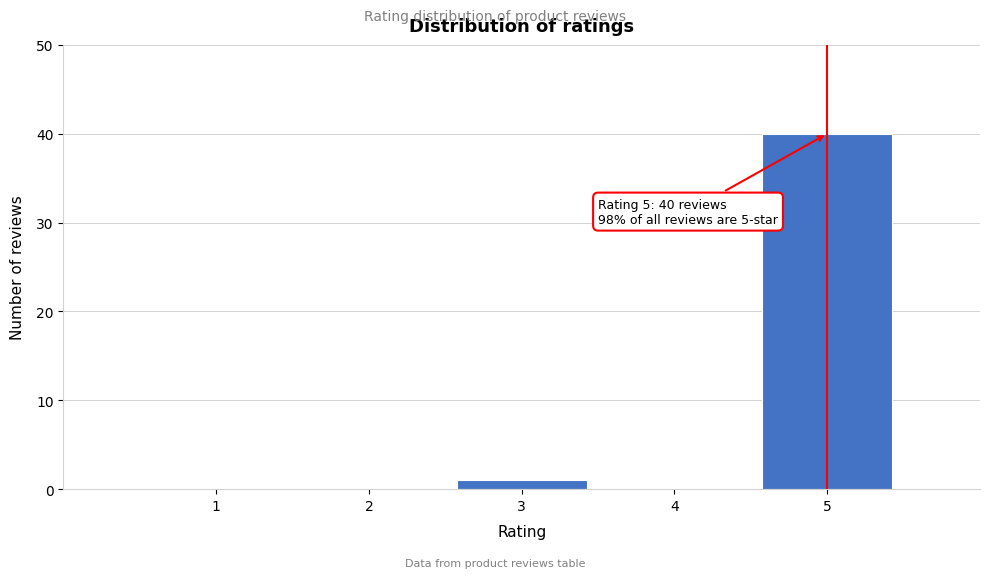

Reading left to right, transcribe all the data shown in this chart.

1=0	2=0	3=1	4=0	5=40